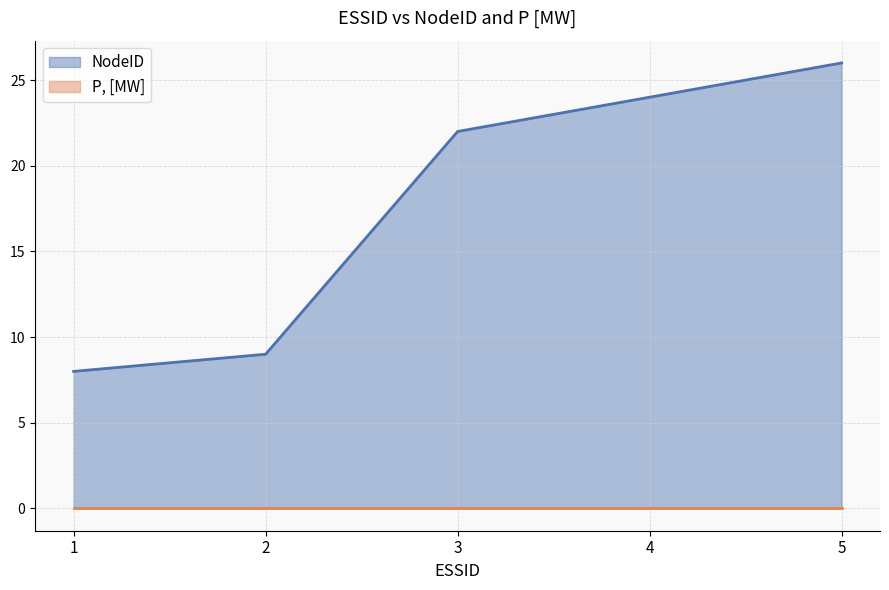

How many data points are less than 22?

2